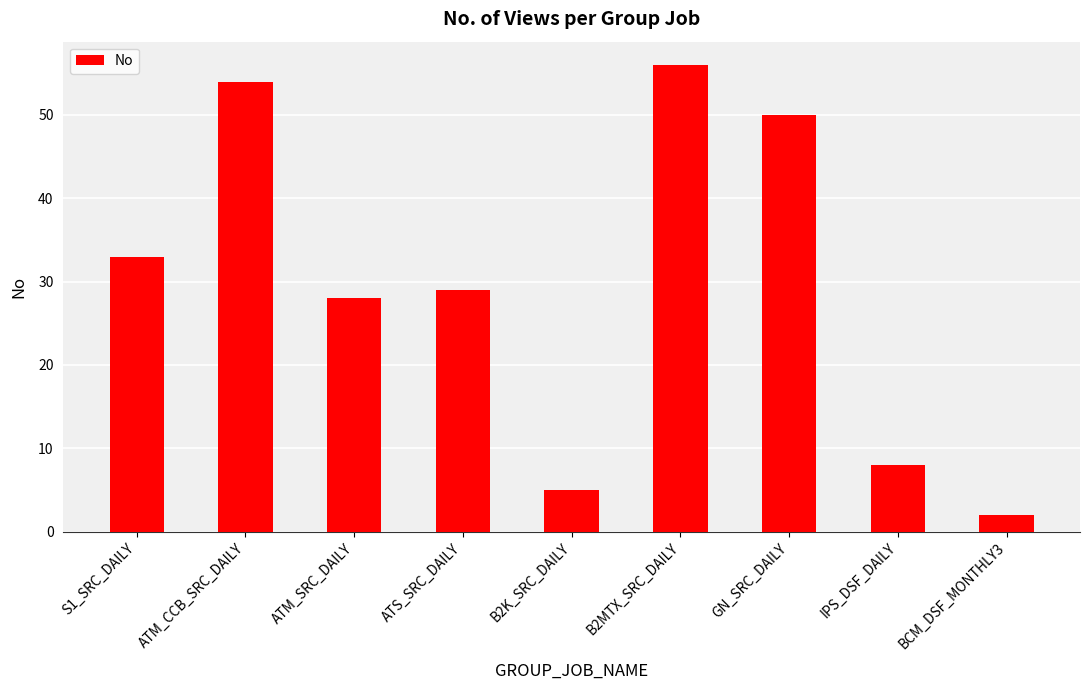

Where is the data nearest to the value 29?

ATS_SRC_DAILY